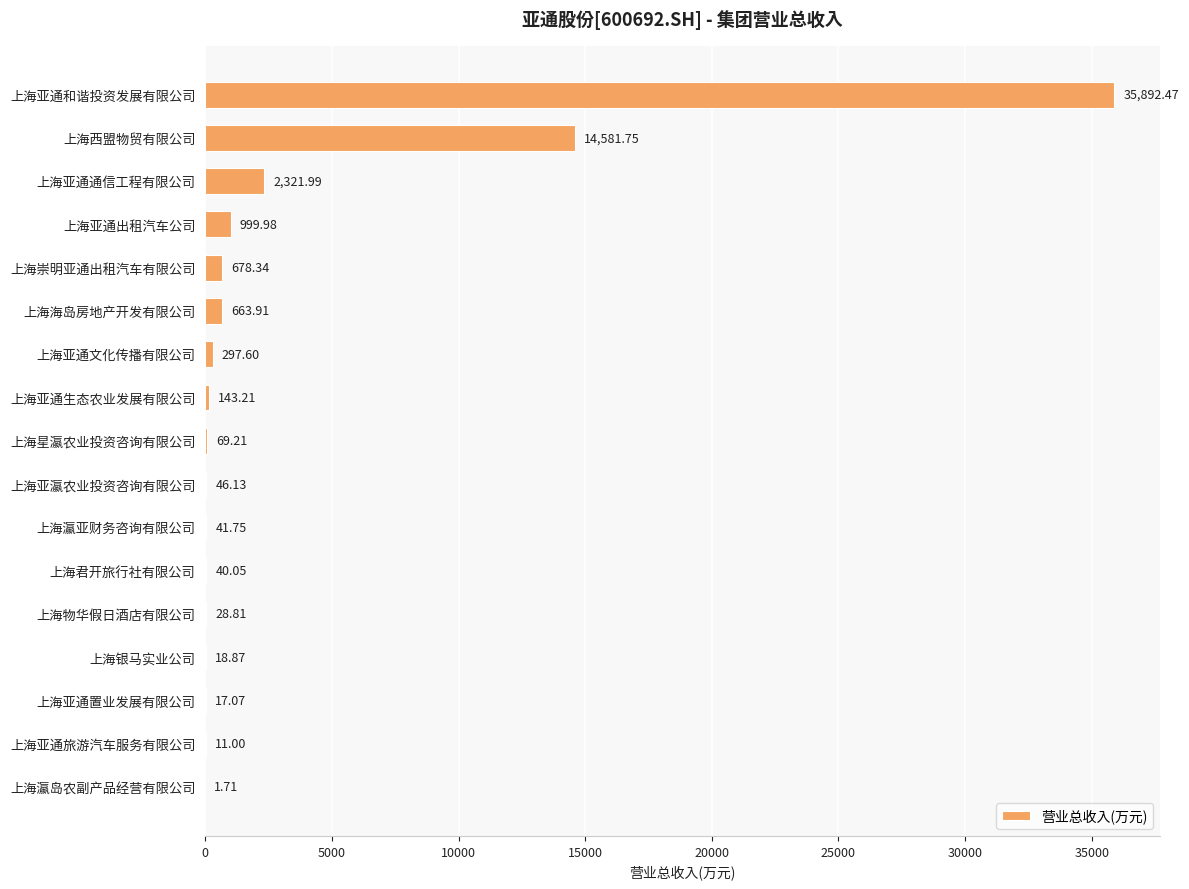

At which label is the value closest to 17947?

上海西盟物贸有限公司